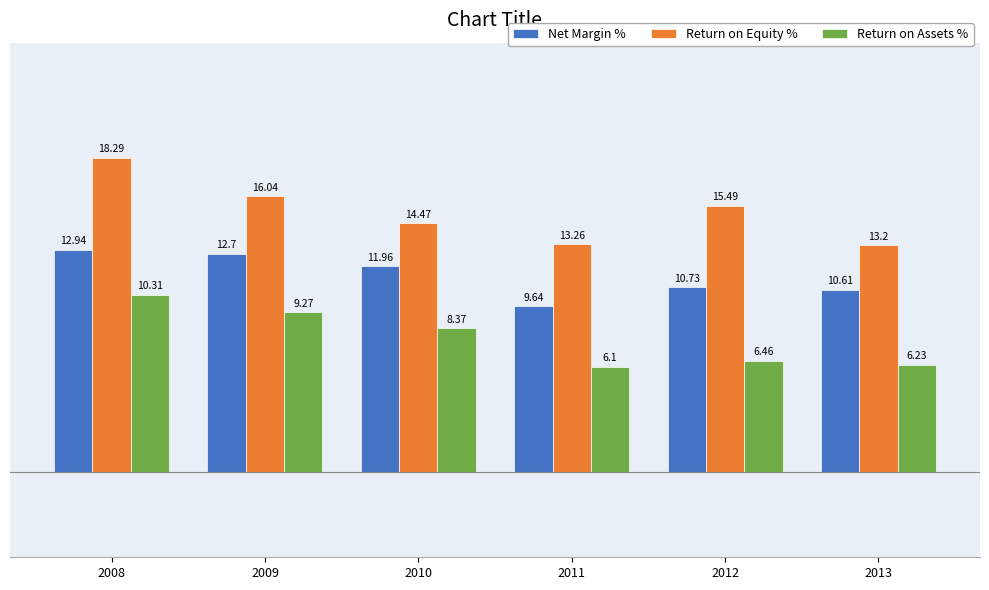

What is the difference between the Return on Equity % values at 2012 and 2011?

2.2